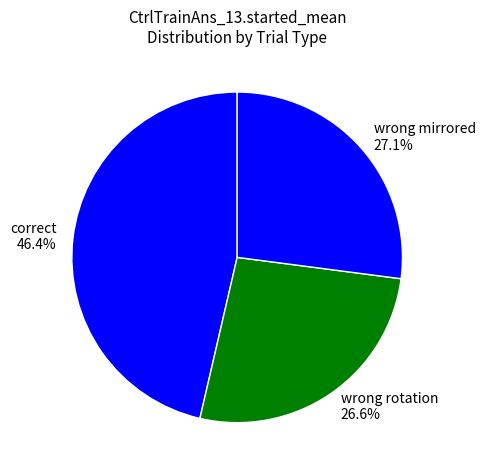

How many segments does this pie chart have?

3